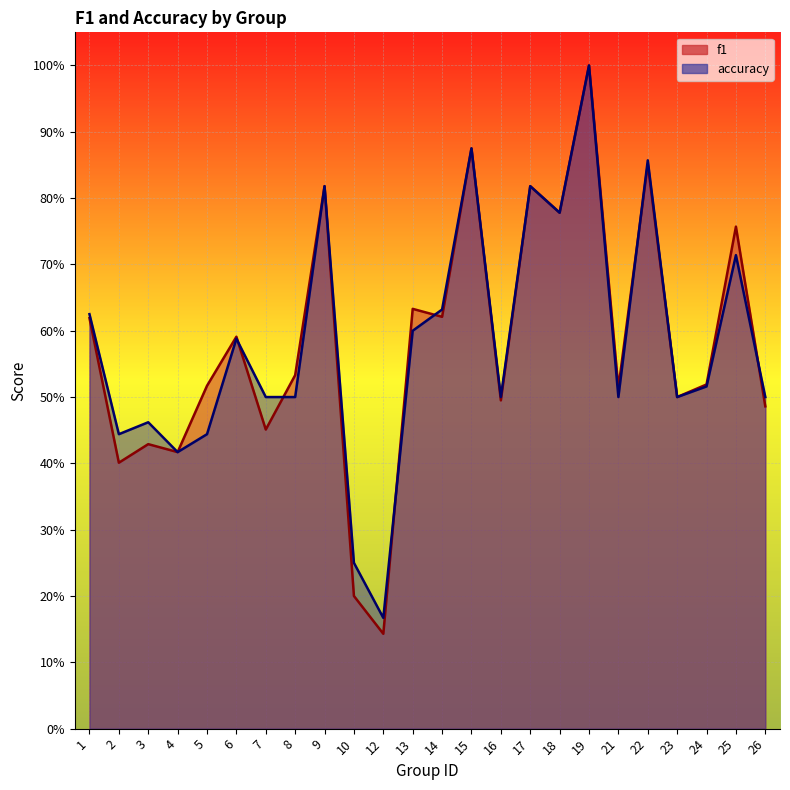

What is the difference between the second highest and minimum values in the f1 series?

0.7